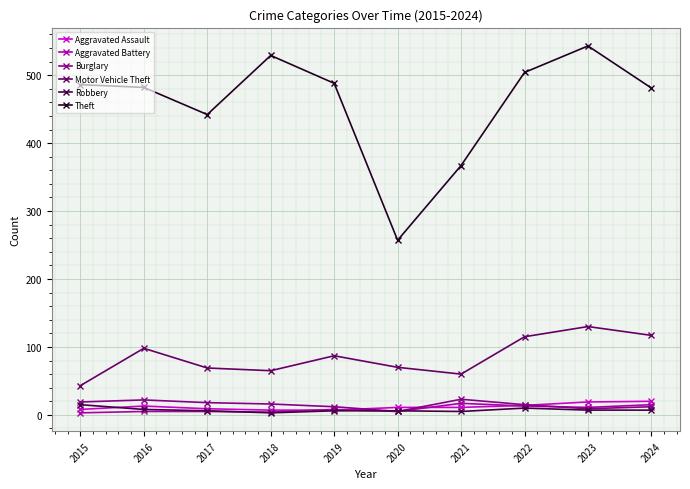

The Theft series shows 699 at 2022. True or false?

False